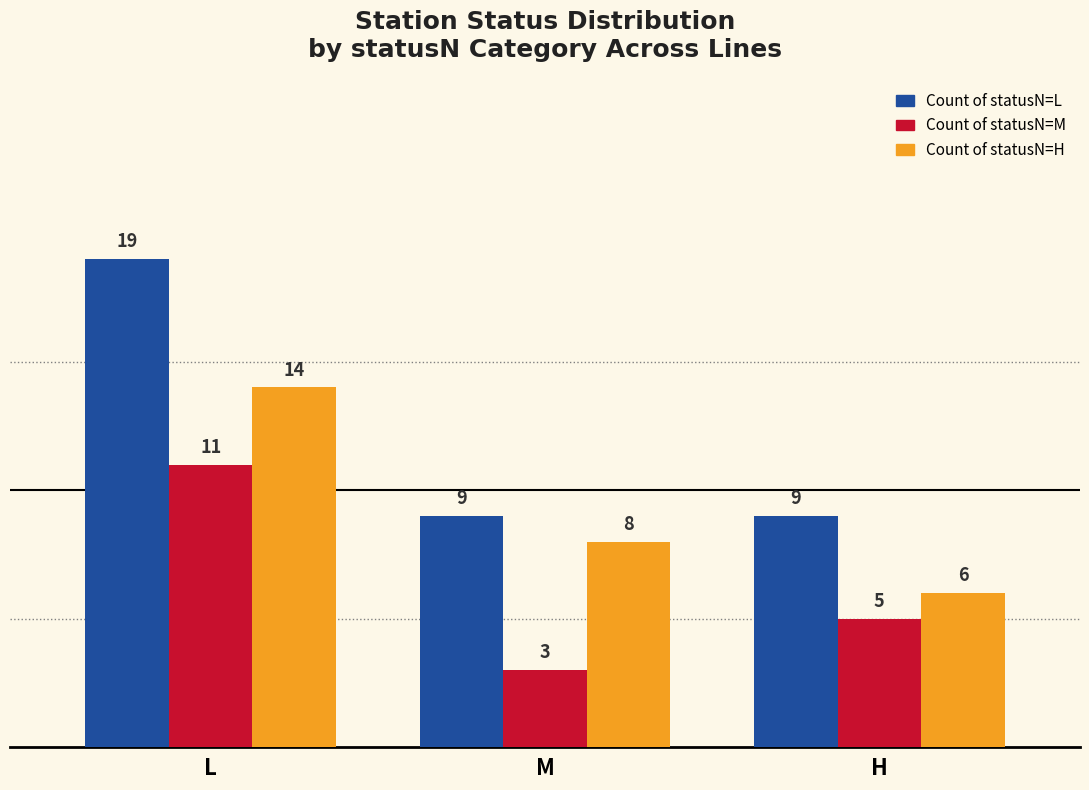

Is it true that Count of statusN=H equals 3 at M?

False